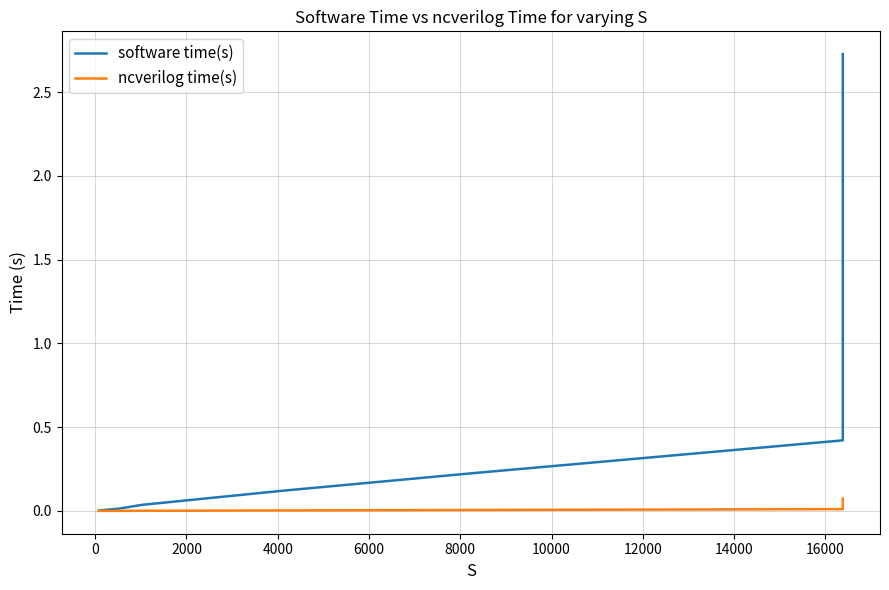

List the series in order of their overall mean, lowest first.

ncverilog time(s), software time(s)